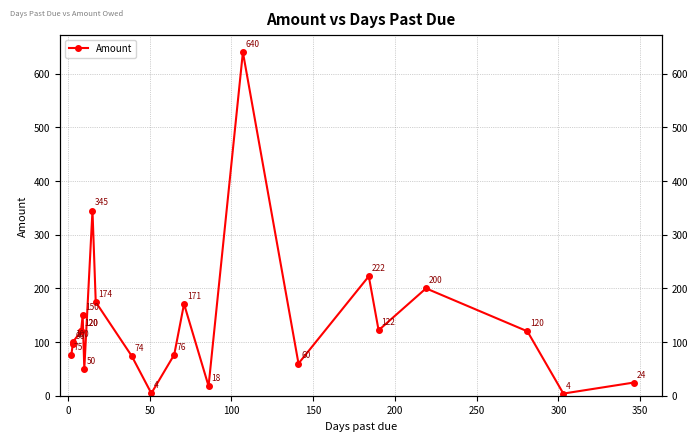

How many interior local peaks (higher than both neighbors) does the data have?

6